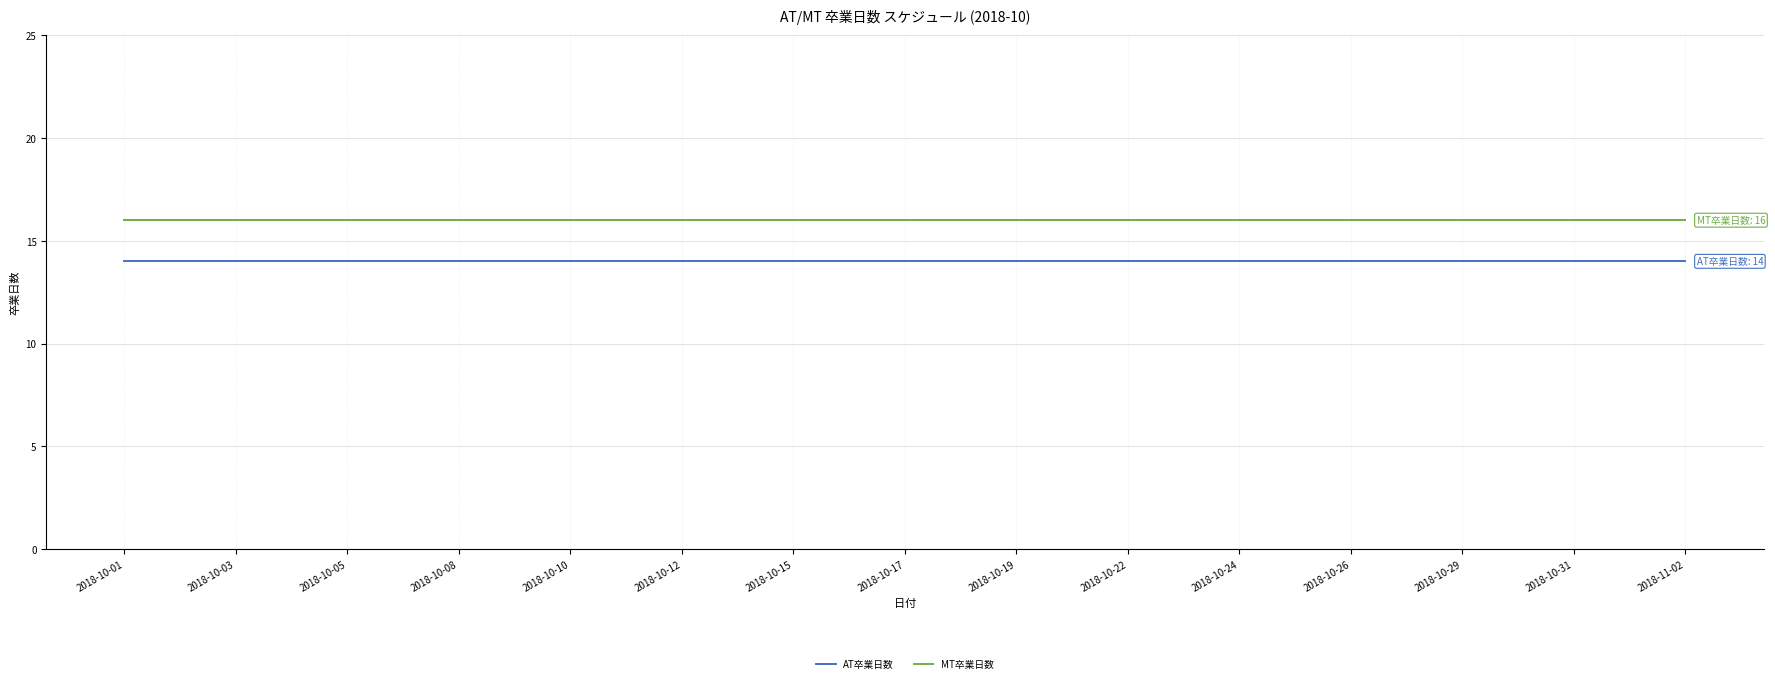

Count the number of categories in the chart.

29